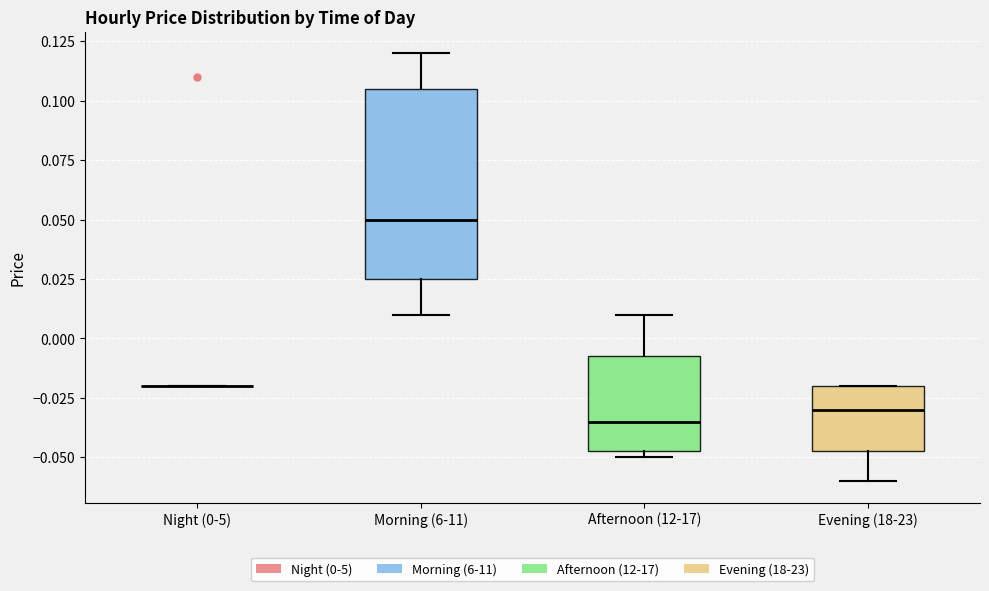

Comparing the boxes themselves (not the whiskers), which one is the tallest?

Morning (6-11)